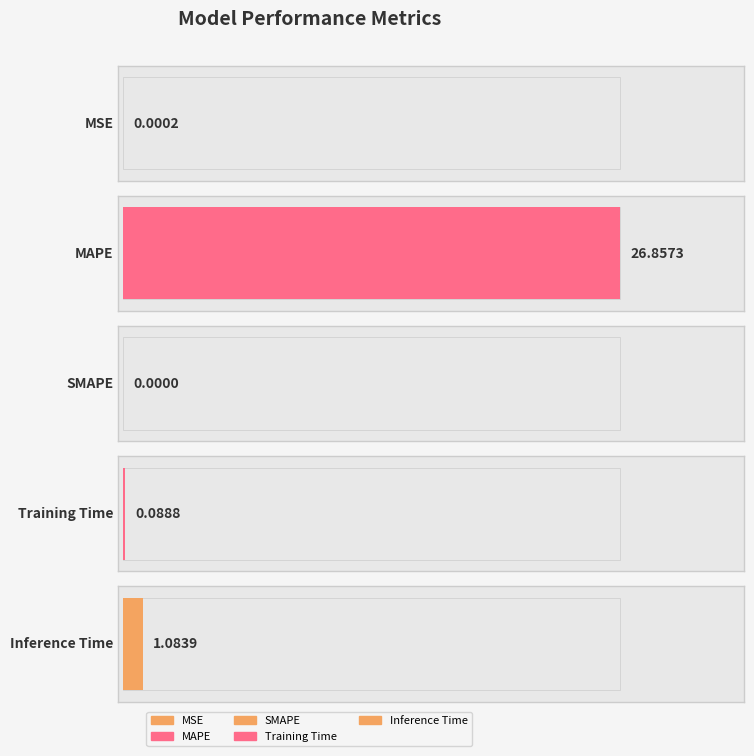

At which category does the chart reach its minimum across all series?

SMAPE